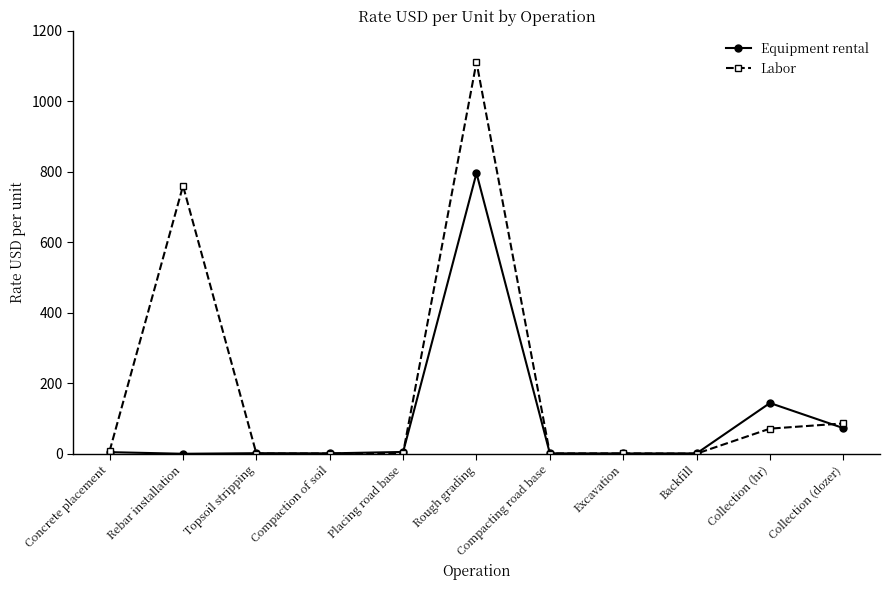

At Rough grading, list the series in order from smallest to largest.

Equipment rental, Labor